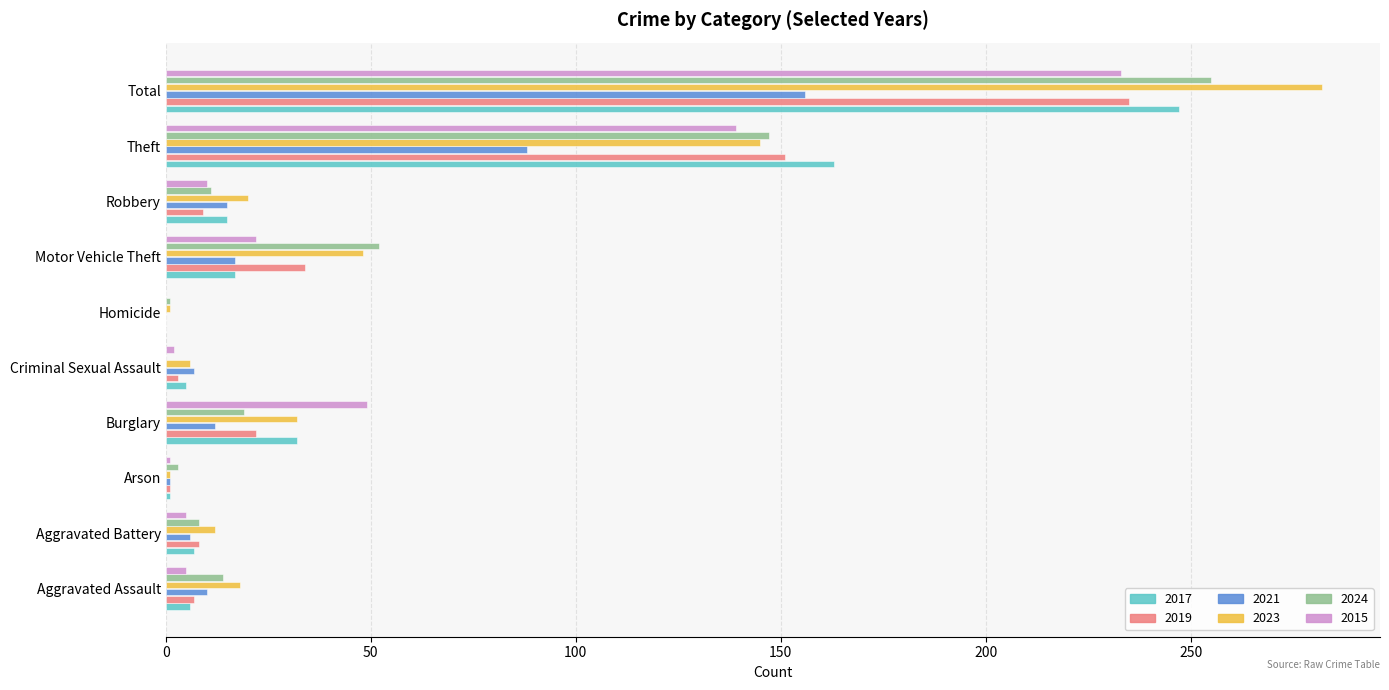

At which category is the sum across all series the highest?

Total